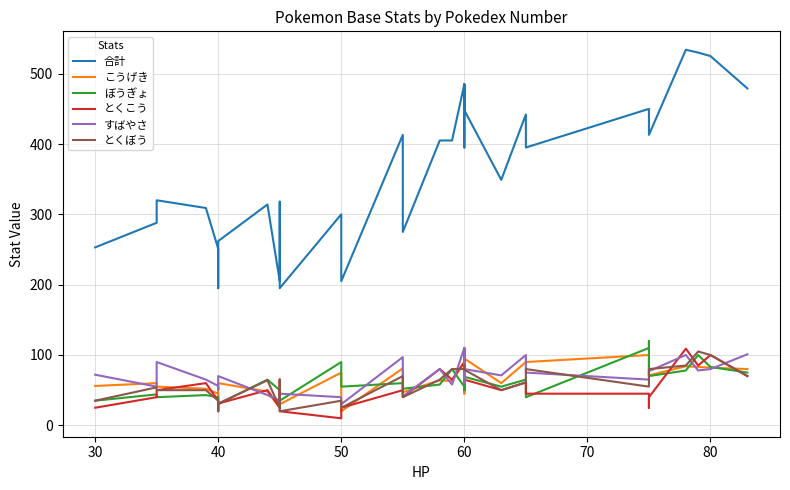

How many distinct data groups are displayed?

6